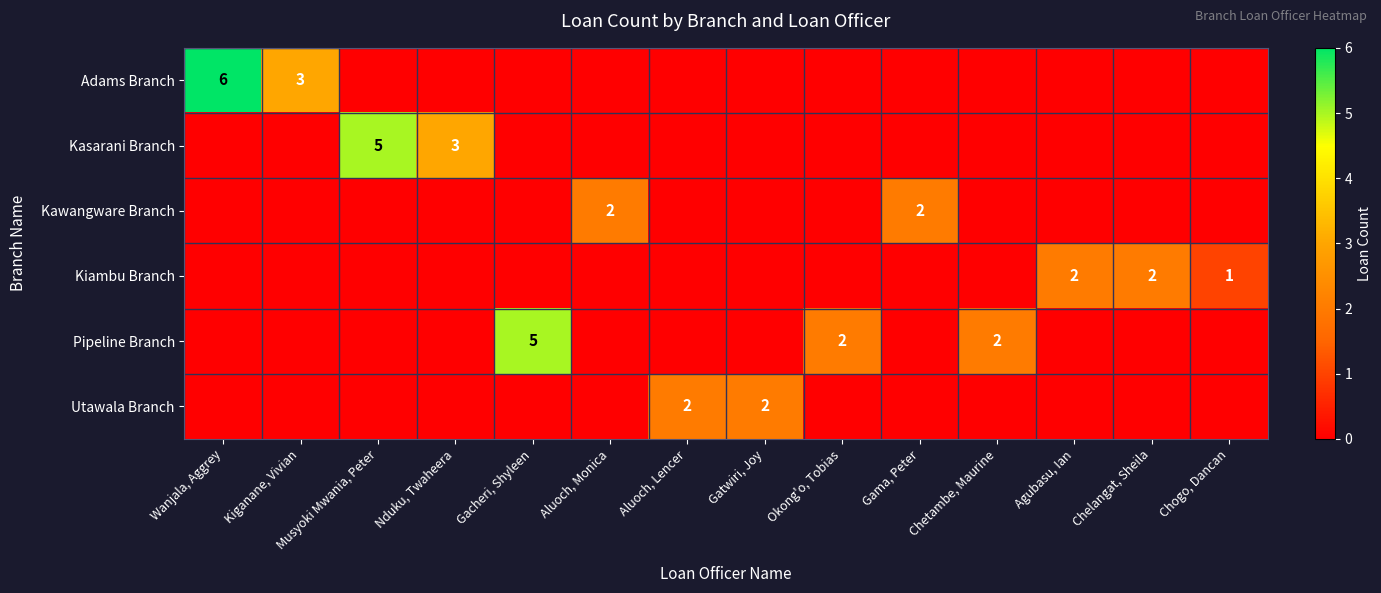

What is the maximum value shown in the chart?

6